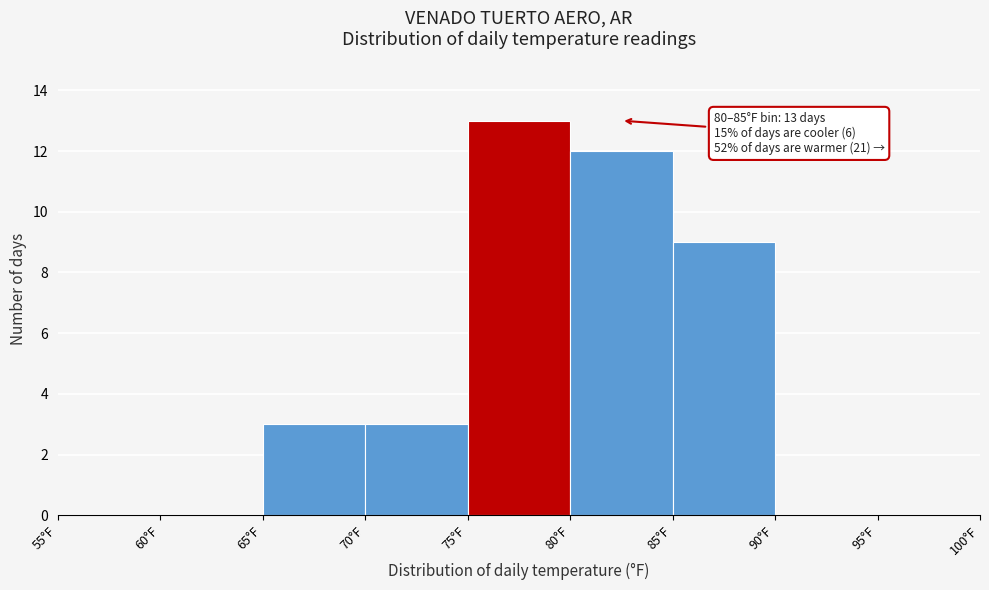

Over which range of the x-axis is the bar tallest?

75 to 80